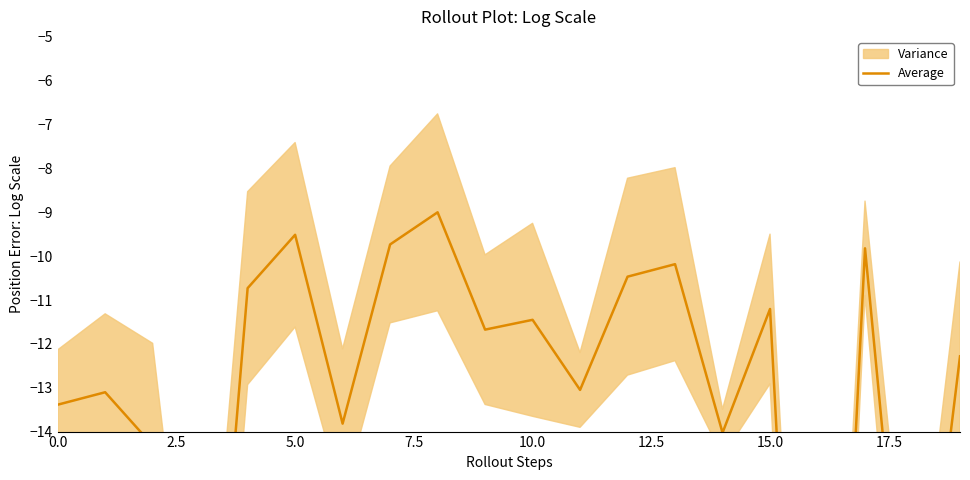

Reading right to left, transcribe all the data shown in this chart.

-12.3	-21.2	-9.8	-31.4	-11.2	-14.0	-10.2	-10.5	-13.0	-11.5	-11.7	-9.0	-9.7	-13.8	-9.5	-10.7	-23.7	-14.3	-13.1	-13.4